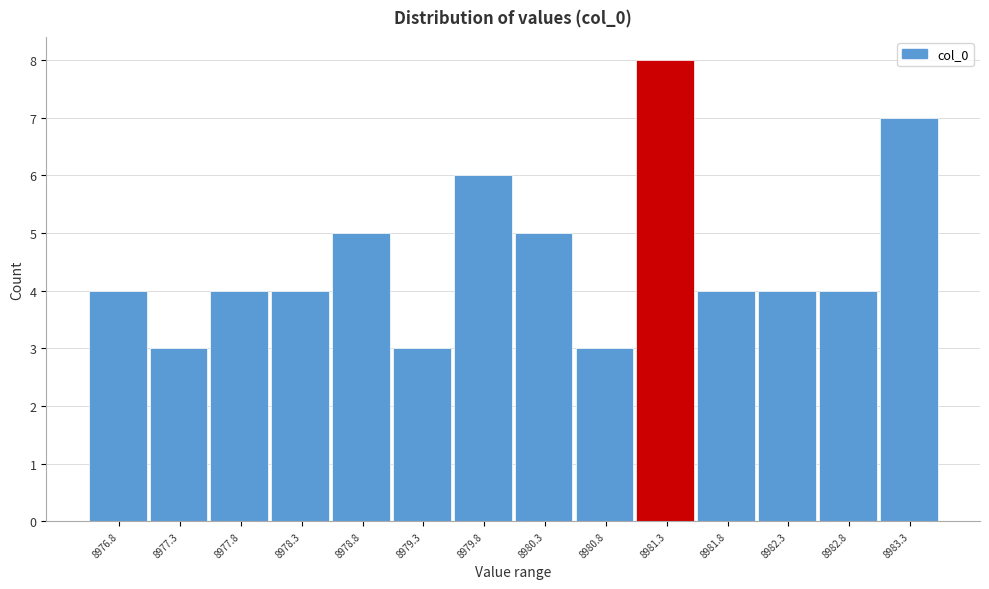

Over which range of the x-axis is the bar tallest?

8981.0 to 8981.5